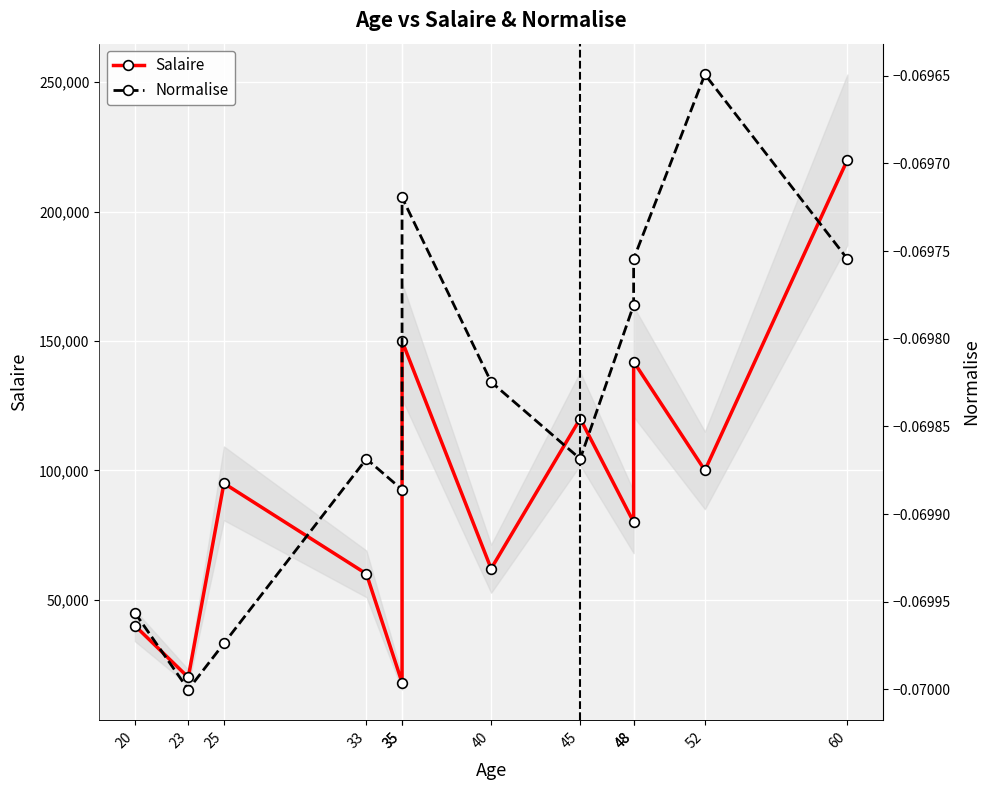

Which has a higher value, 33 or 48?

48